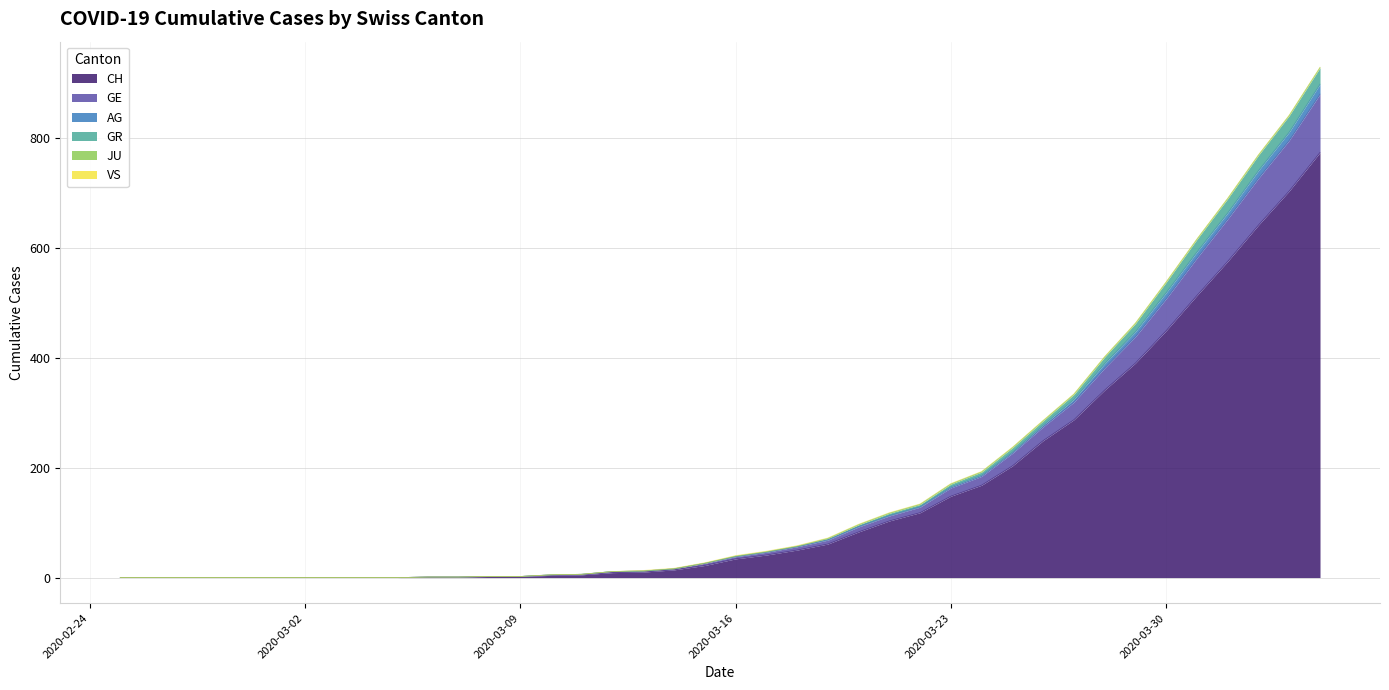

At which category is the sum across all series the highest?

2020-04-04